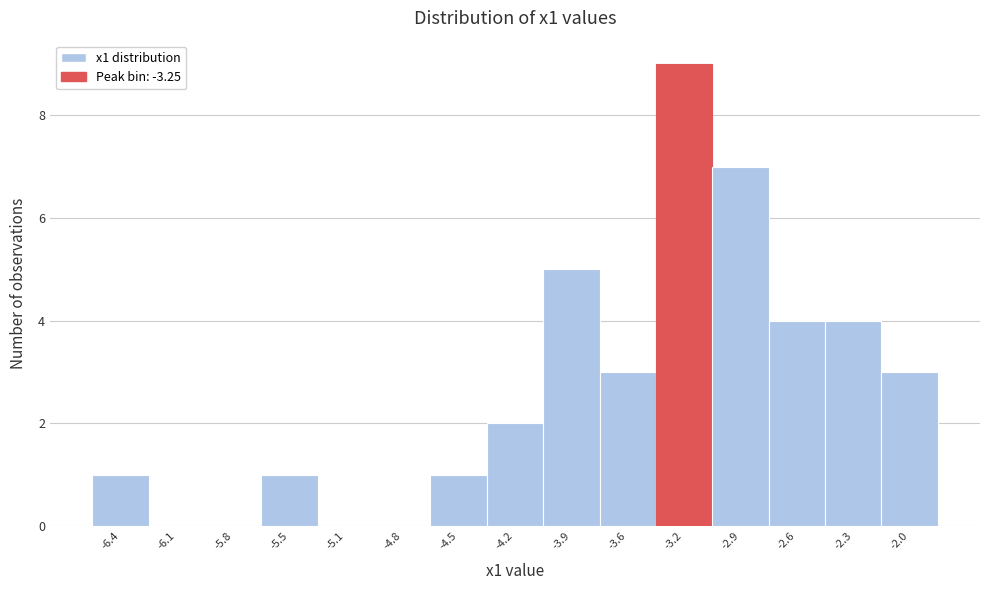

Which range on the x-axis has the tallest bar?

-3.40 to -3.10